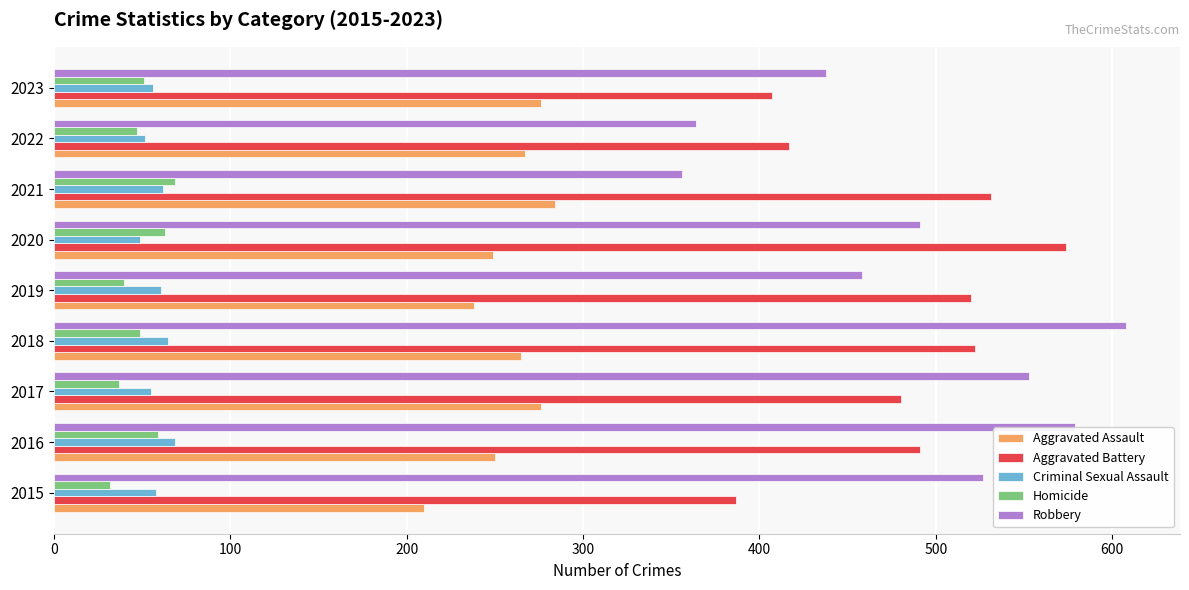

What is the total value across all series at 2017?

1401